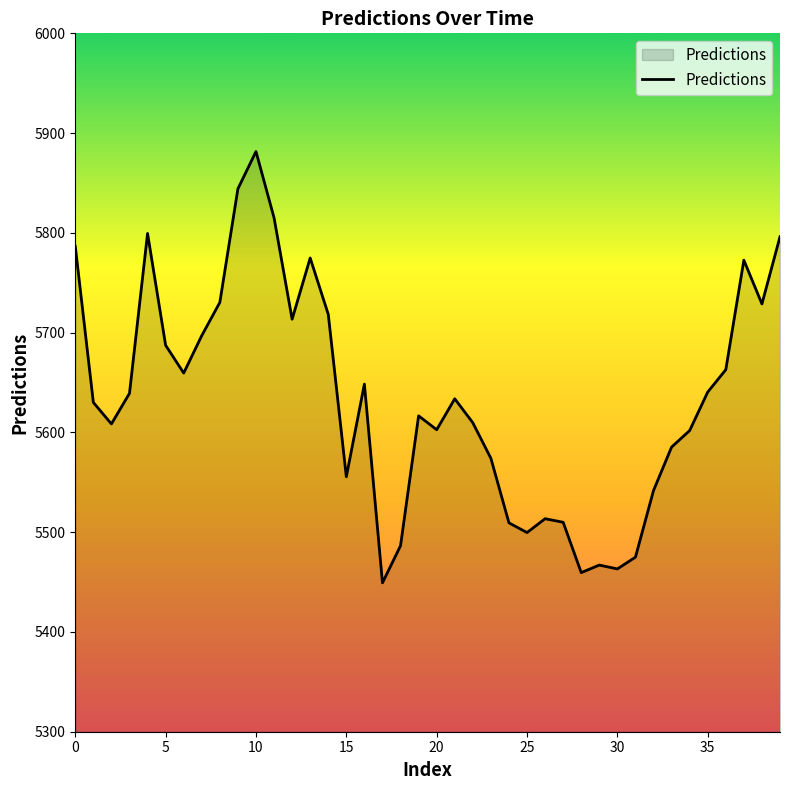

What is the minimum value shown in the chart?

5449.2